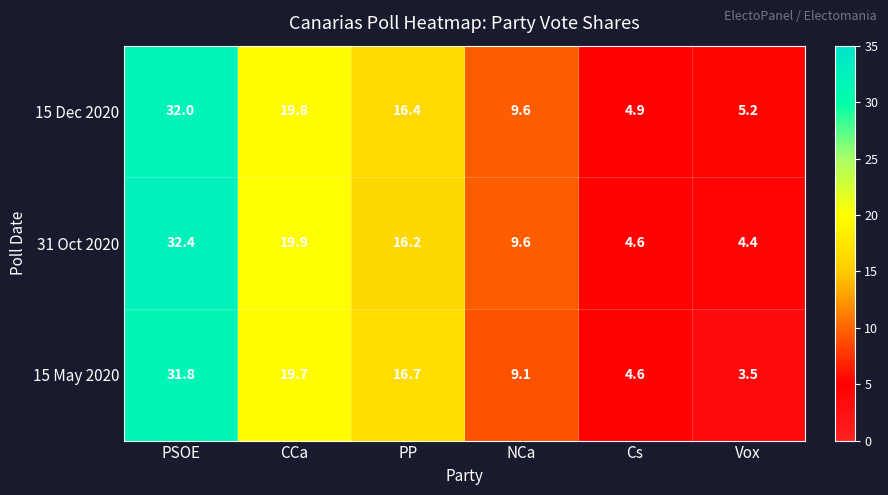

At which category does the chart reach its peak across all series?

PSOE